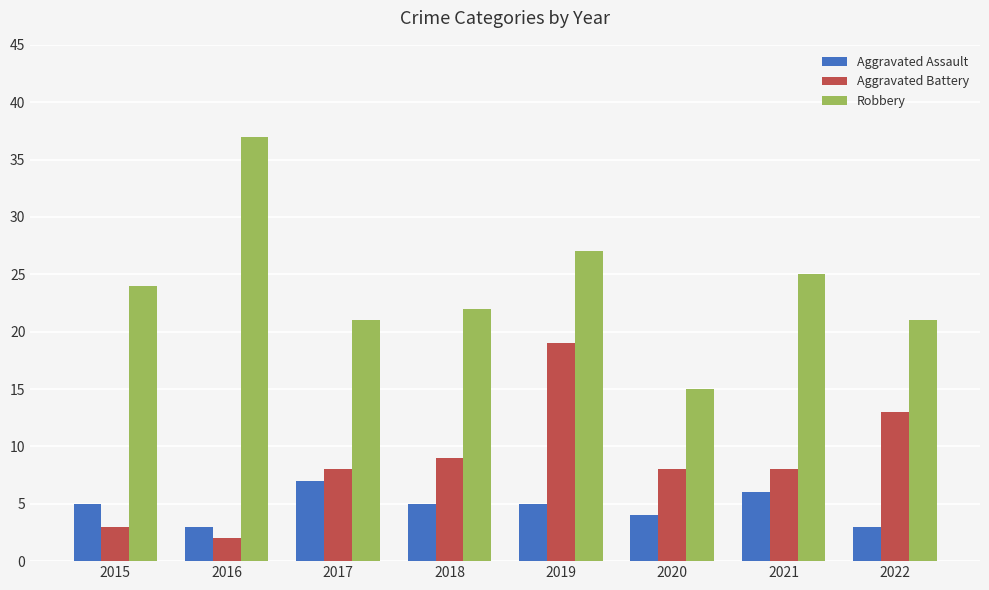

Is it true that Aggravated Battery equals 32 at 2019?

False